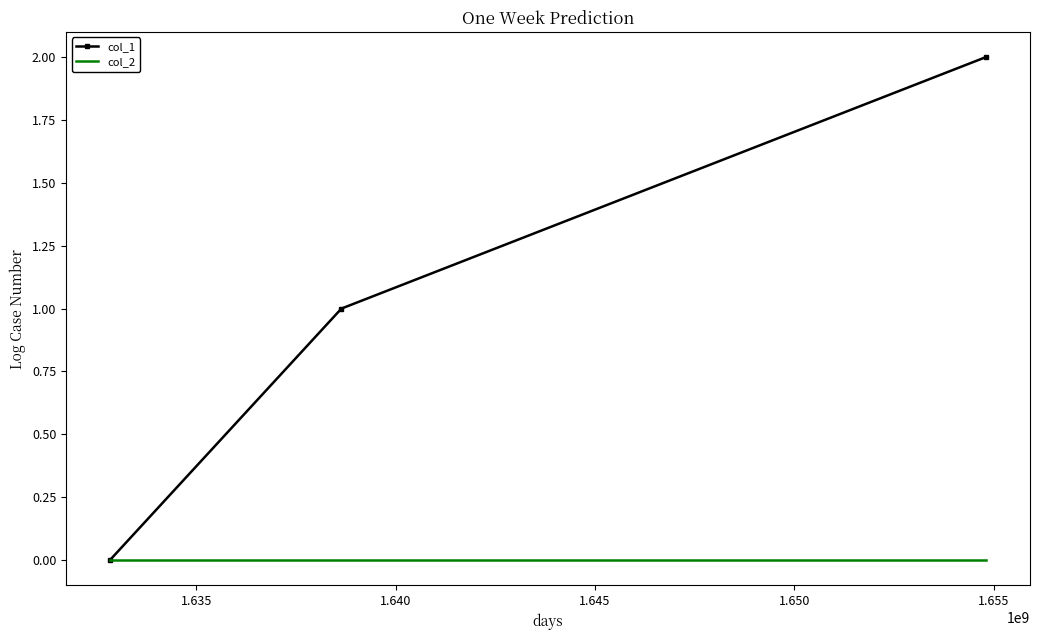

Which series has the largest total across all categories?

col_1